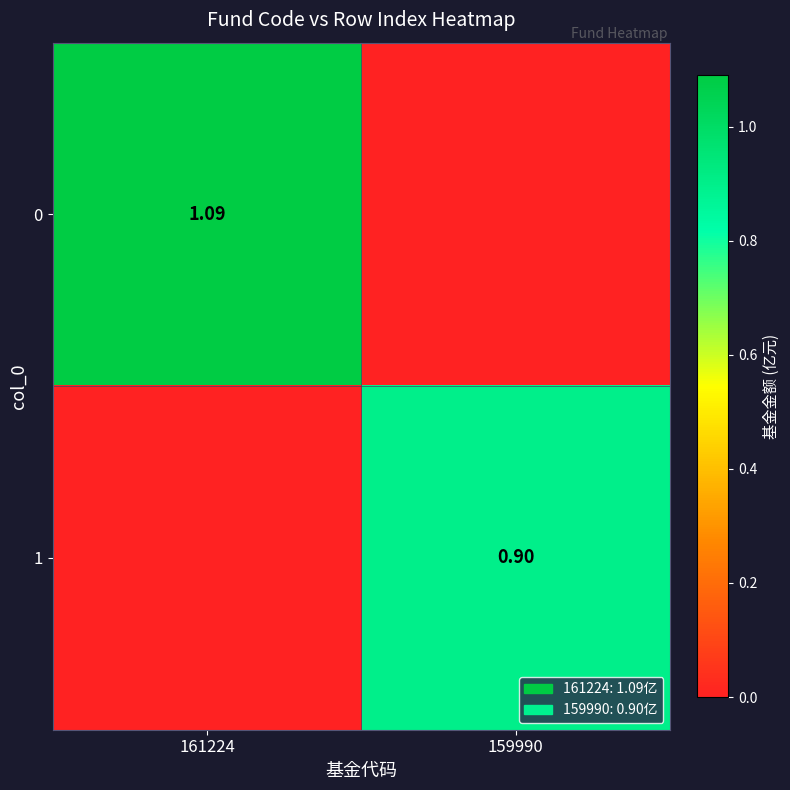

What is the difference between the maximum and minimum values in the 1 series?

0.9